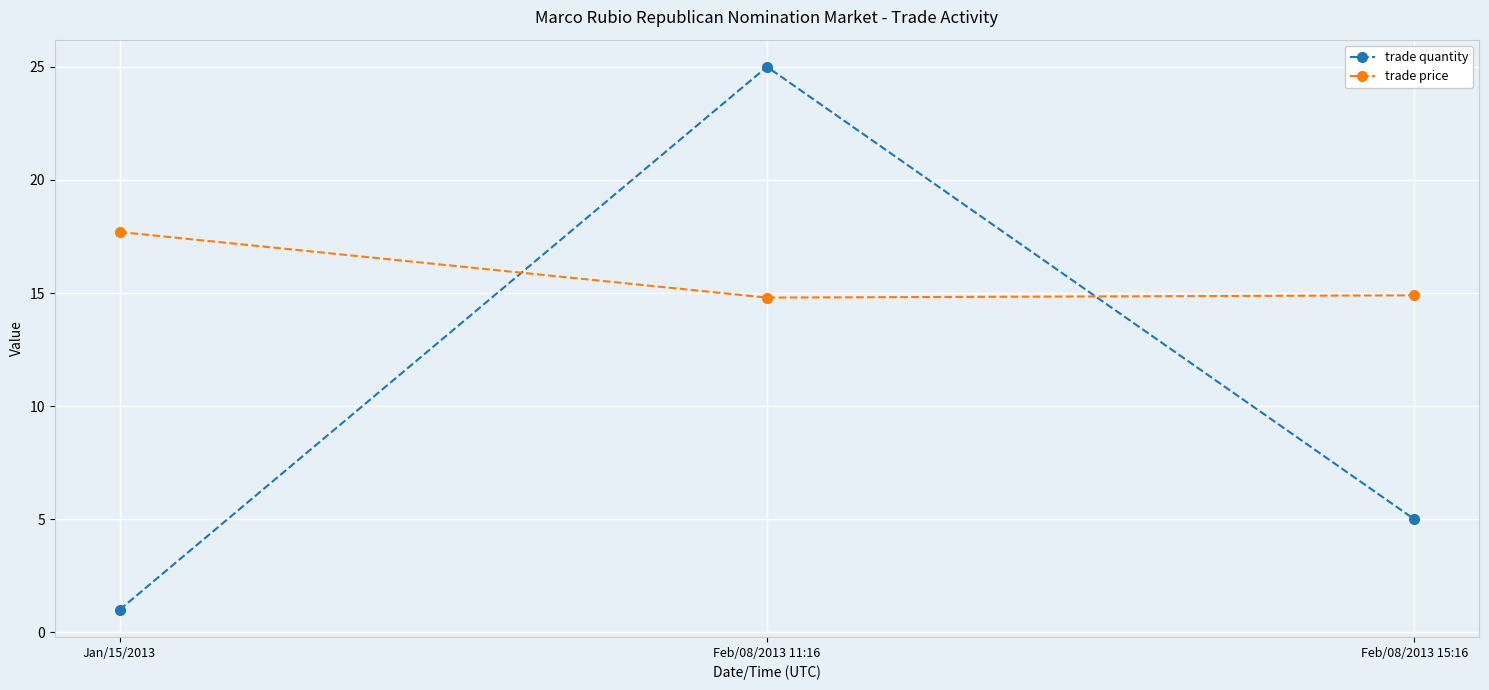

What is the spread (max minus min) of values at Feb/08/2013 11:16?

10.2